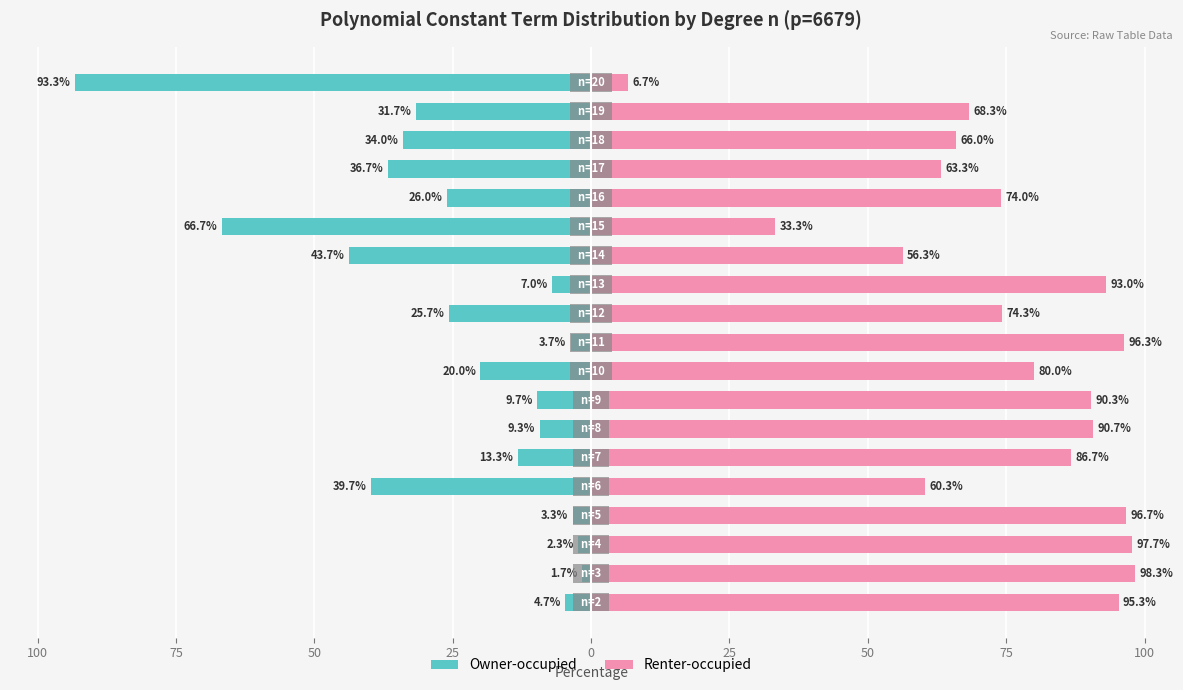

Which series changed the most between 50 and 18?

Owner-occupied